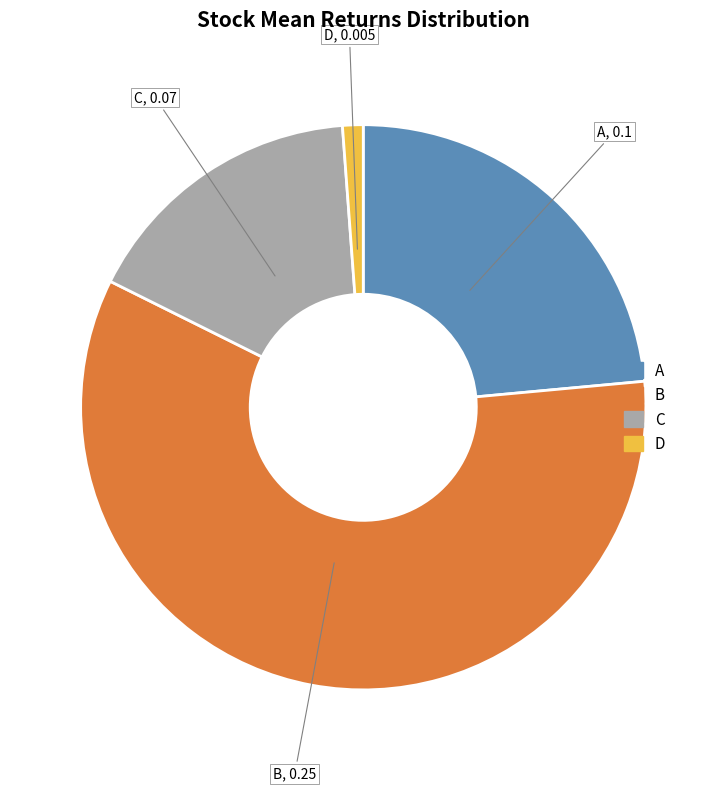

Do D and A together represent more than half of the pie?

No